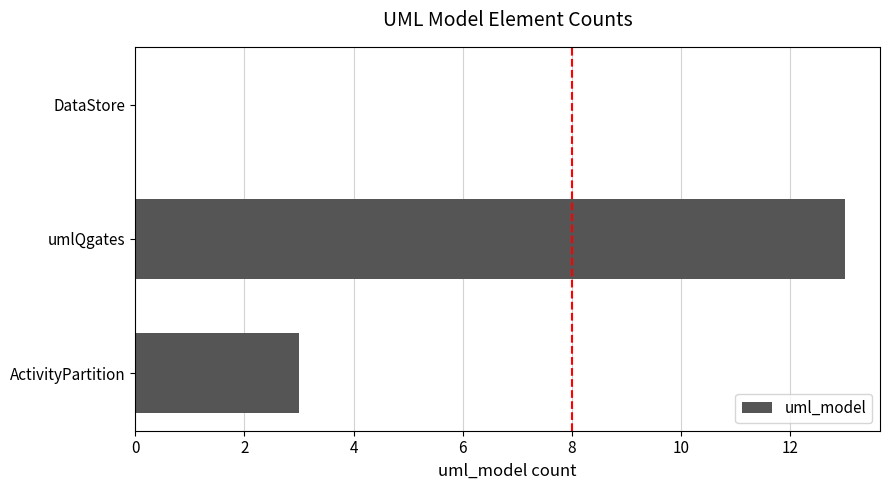

Count the number of categories in the chart.

3